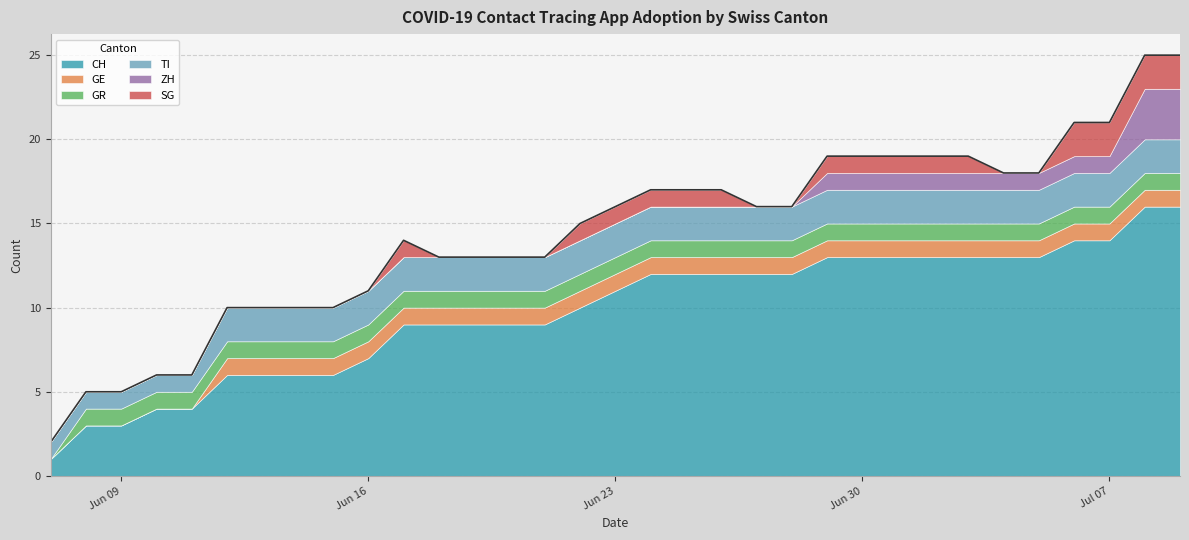

Is the value of SG at 2020-06-11 greater than the value of TI at 2020-06-28?

No